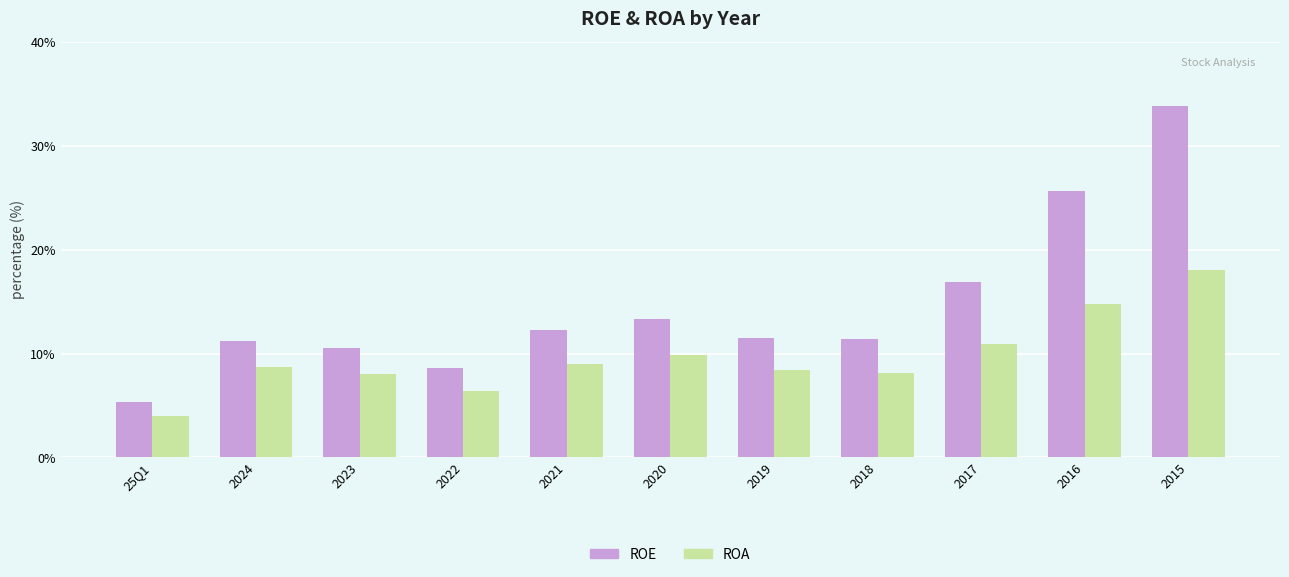

How many values in the ROE series exceed 11?

8